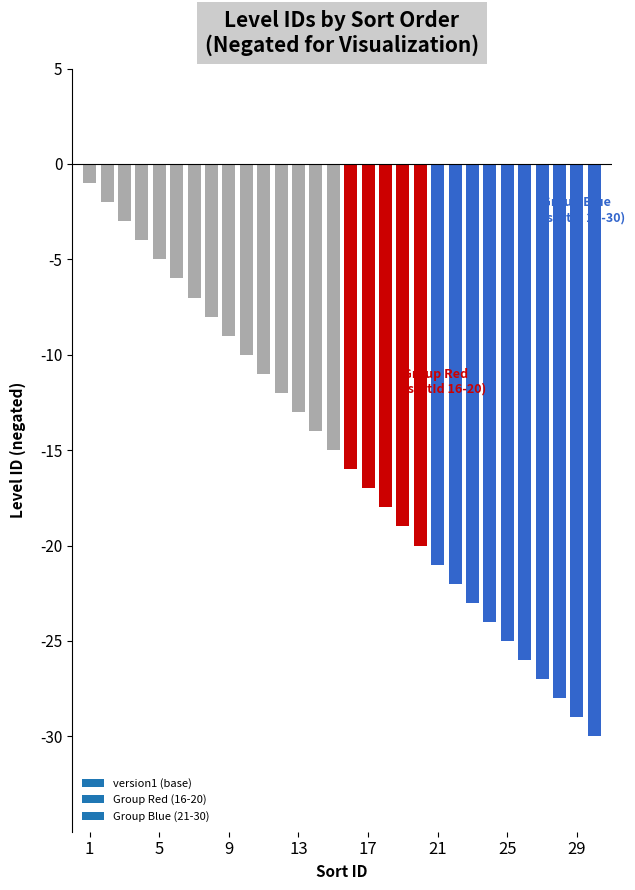

What is the value of the 11th bar from the left?

-11